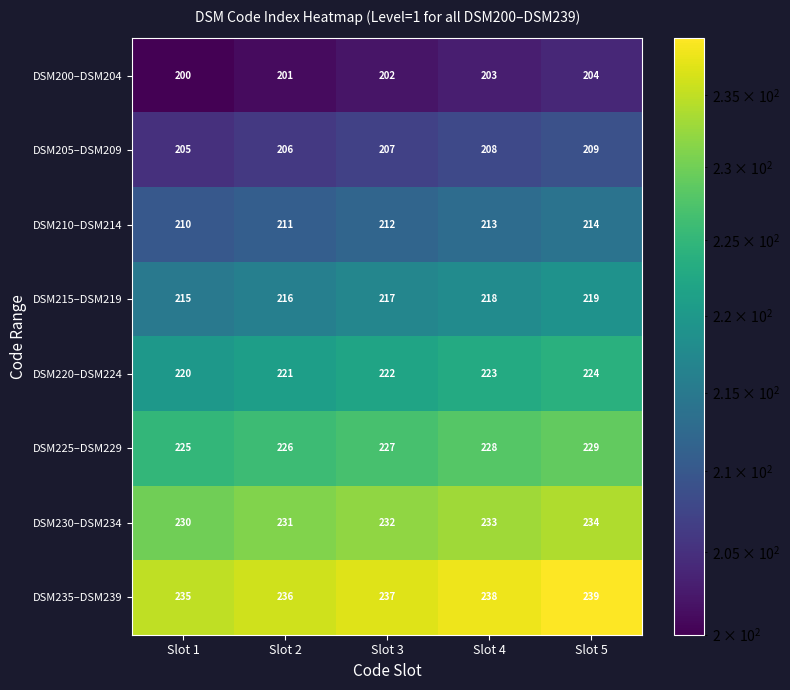

What is the difference between the highest and lowest values at Slot 4?

35